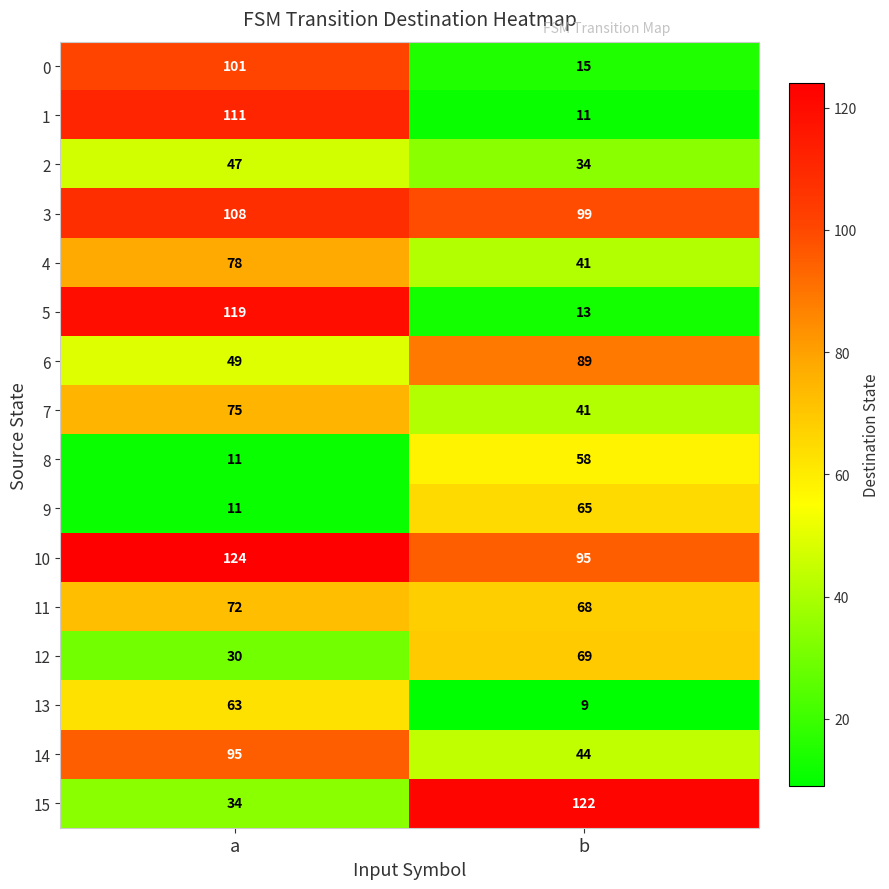

What is the difference between the maximum and minimum values in the 15 series?

88